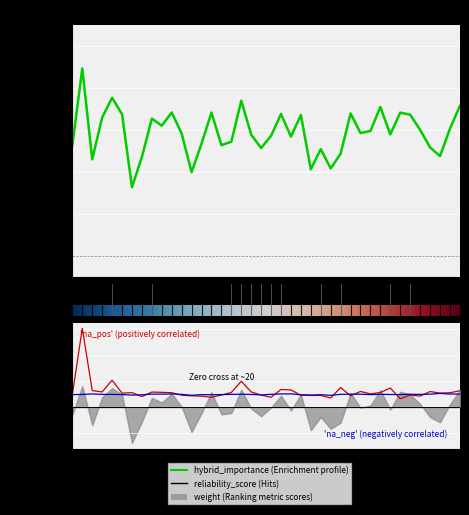

Rank the categories by hybrid_importance value from lowest to highest.

6, 12, 24, 26, 2, 7, 37, 27, 25, 19, 36, 0, 15, 13, 16, 22, 20, 18, 32, 11, 29, 30, 35, 38, 9, 8, 3, 23, 34, 5, 21, 28, 33, 14, 10, 31, 39, 17, 4, 1